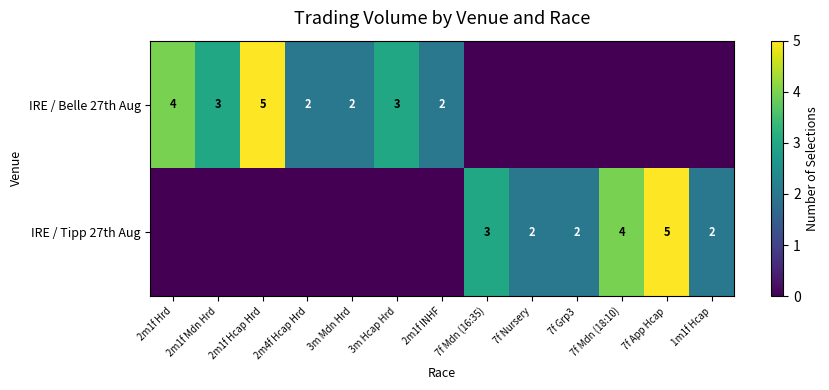

Is the value of IRE / Tipp 27th Aug at 7f App Hcap greater than the value of IRE / Belle 27th Aug at 3m Hcap Hrd?

Yes